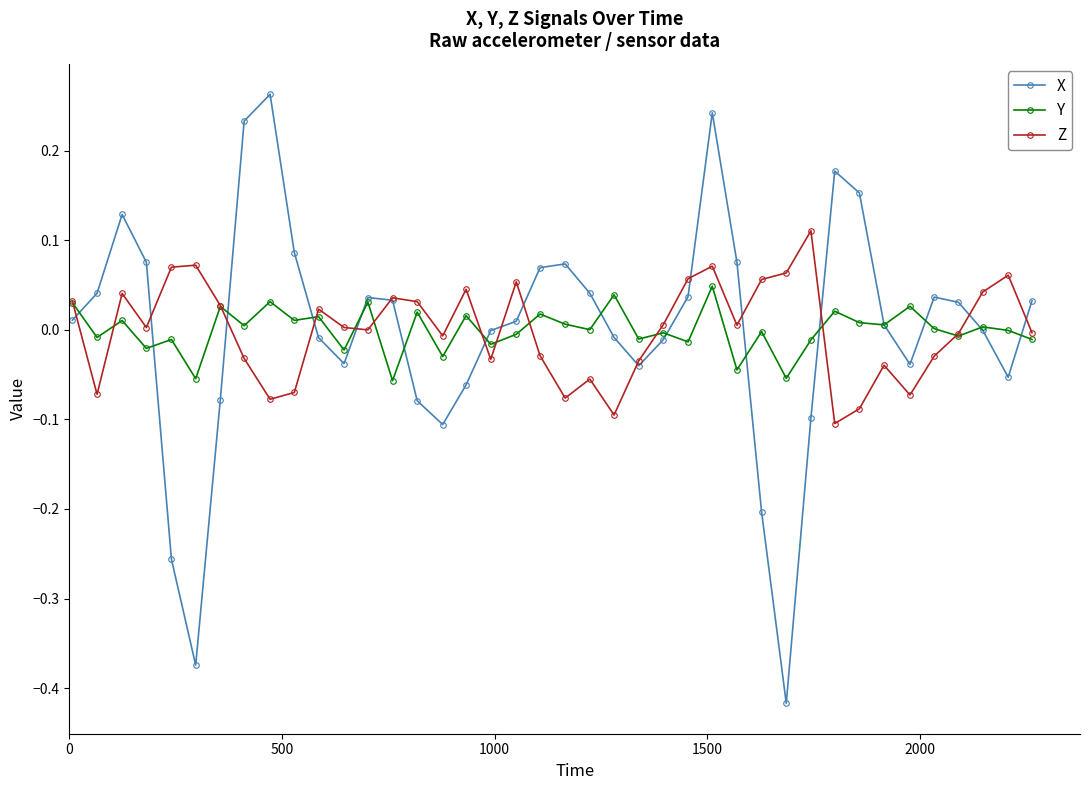

Which series has the widest spread of values?

X